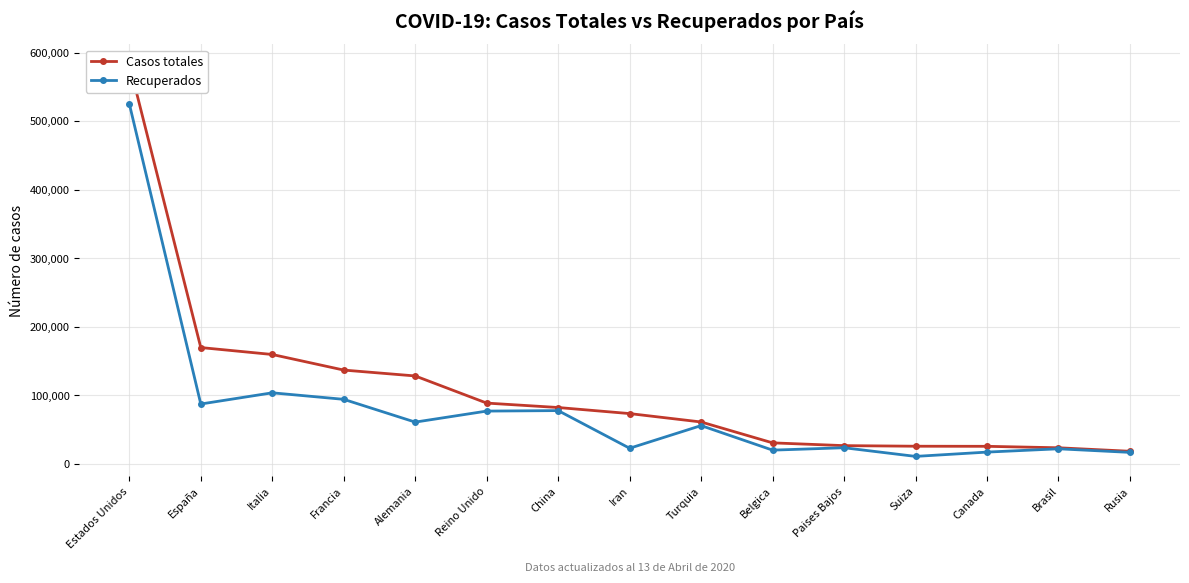

What is the minimum value for Recuperados?

10850